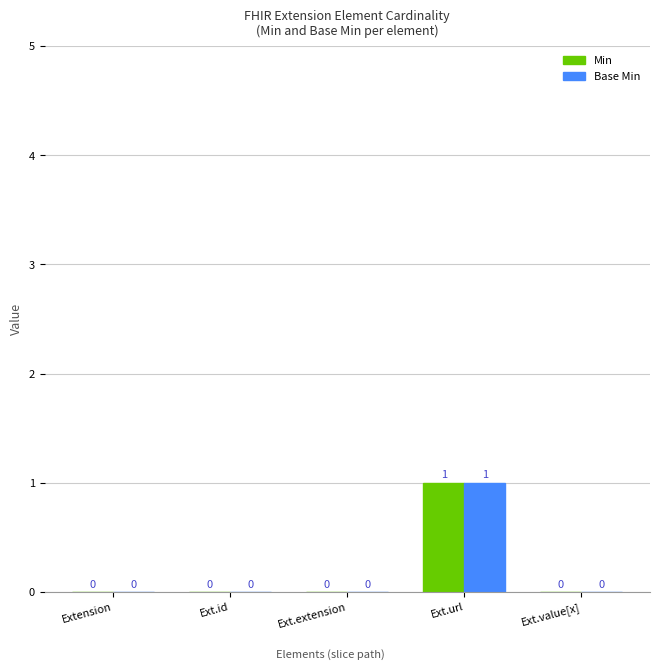

True or false: Base Min has a value of 0 at Ext.id.

True